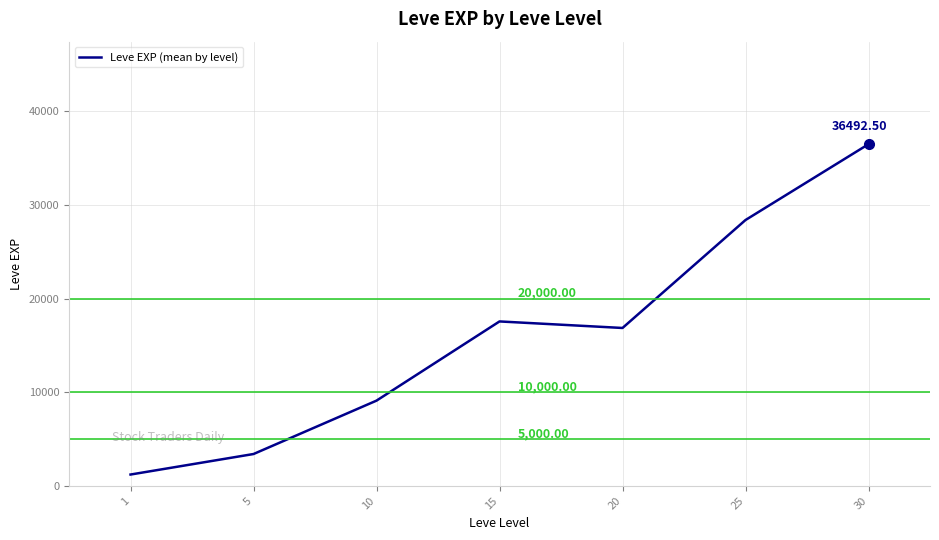

At which category does the data reach its first local peak?

15